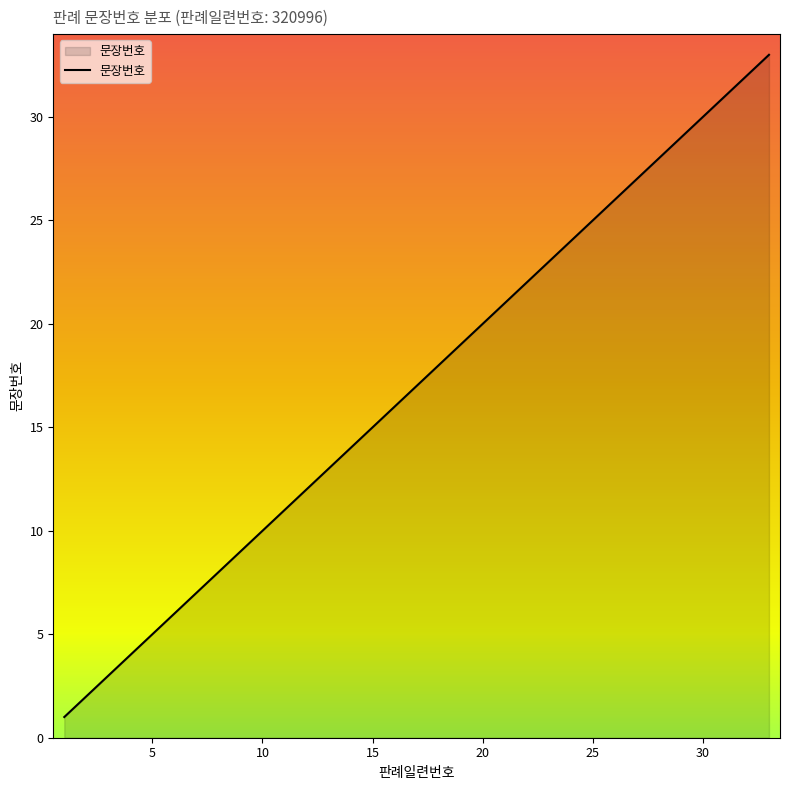

What is the greatest value displayed?

33